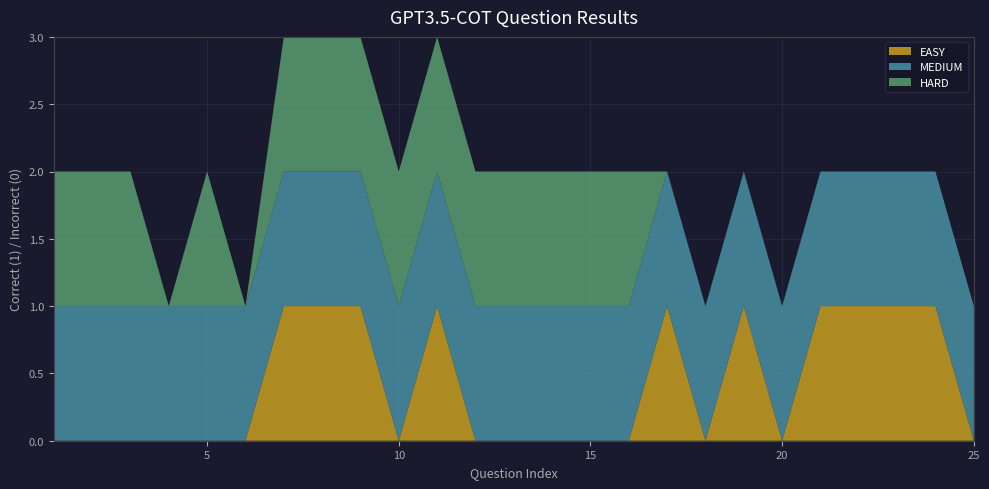

Reading left to right, extract all data points from this chart.

EASY: 0	0	0	0	0	0	1	1	1	0	1	0	0	0	0	0	1	0	1	0	1	1	1	1	0
MEDIUM: 1	1	1	1	1	1	1	1	1	1	1	1	1	1	1	1	1	1	1	1	1	1	1	1	1
HARD: 1	1	1	0	1	0	1	1	1	1	1	1	1	1	1	1	0	0	0	0	0	0	0	0	0